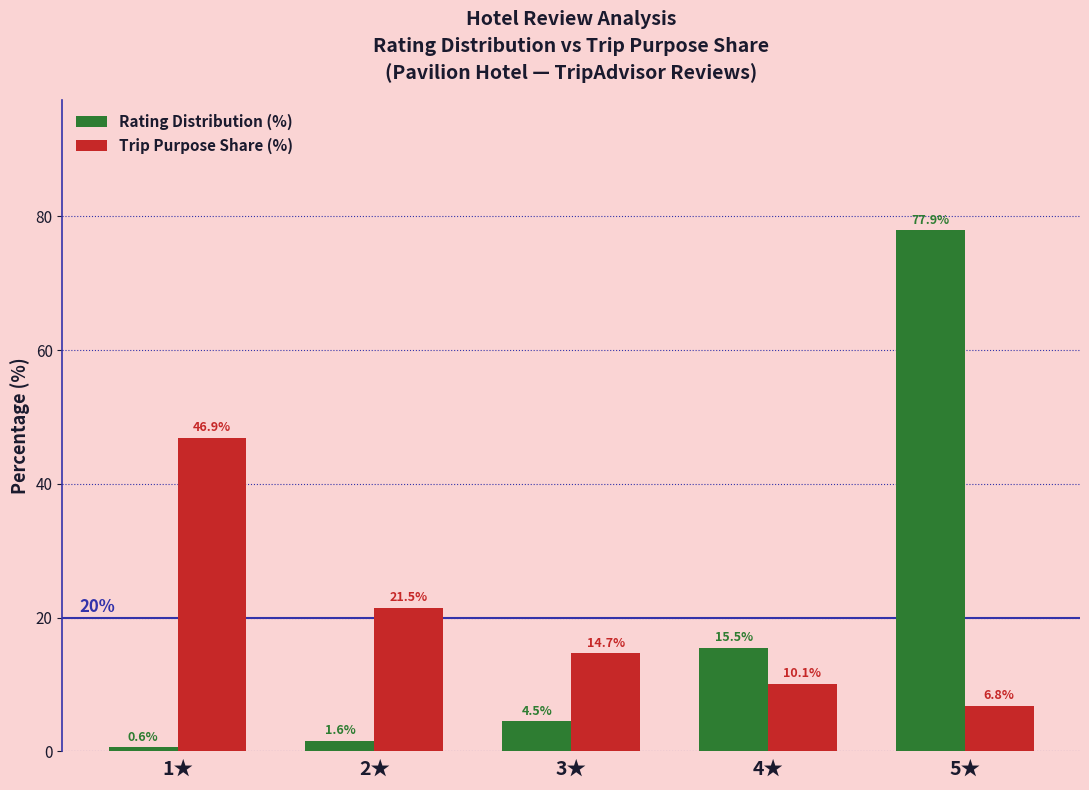

Between 1★ and 3★, which series saw the biggest shift?

Trip Purpose Share (%)